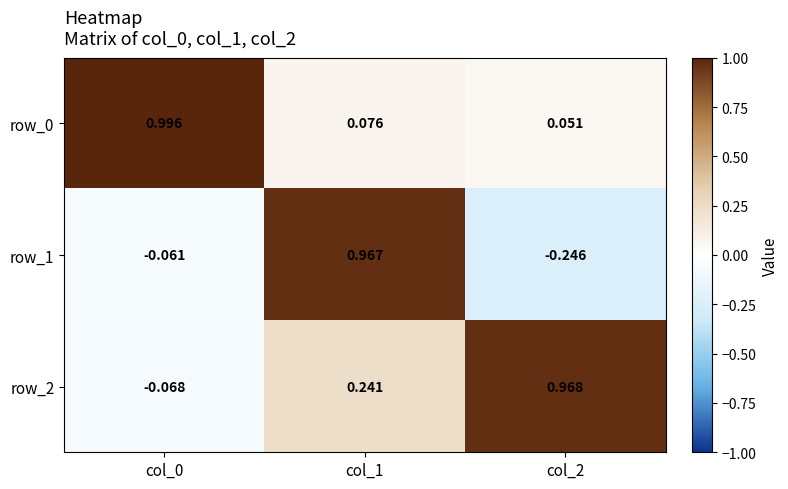

What is the sum of the row_0 values at col_0 and col_1?

1.1